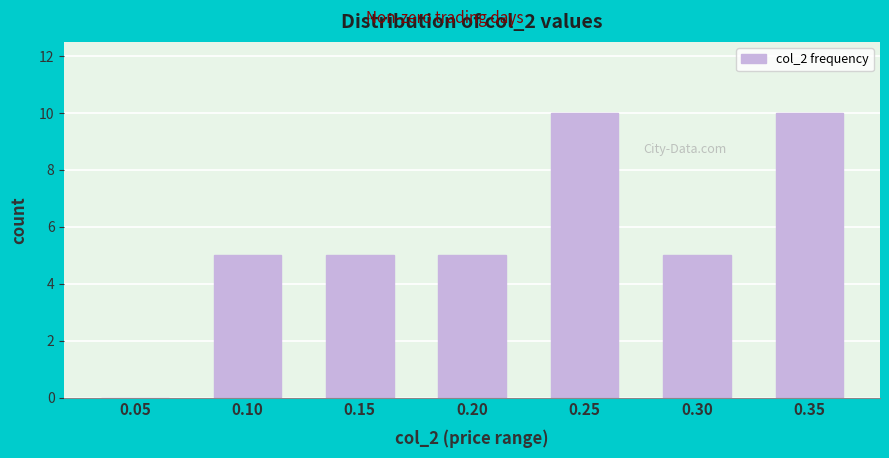

Reading left to right, transcribe all the data shown in this chart.

0.05=0	0.10=5	0.15=5	0.20=5	0.25=10	0.30=5	0.35=10